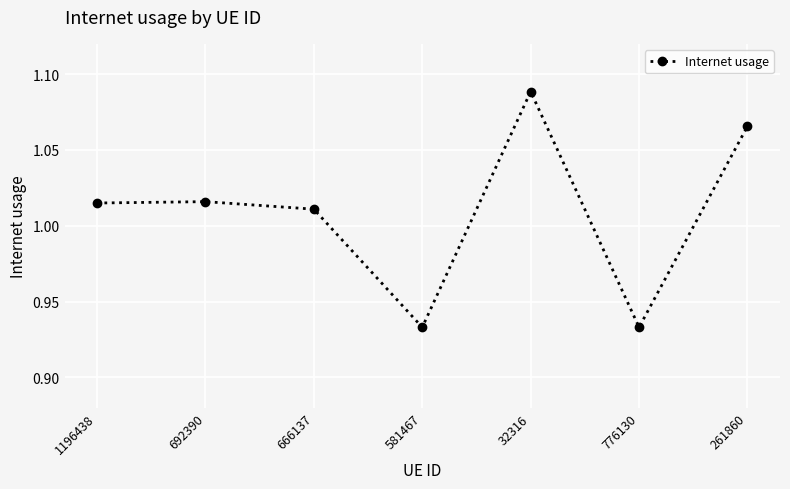

Which label corresponds to the largest value in the chart?

32316